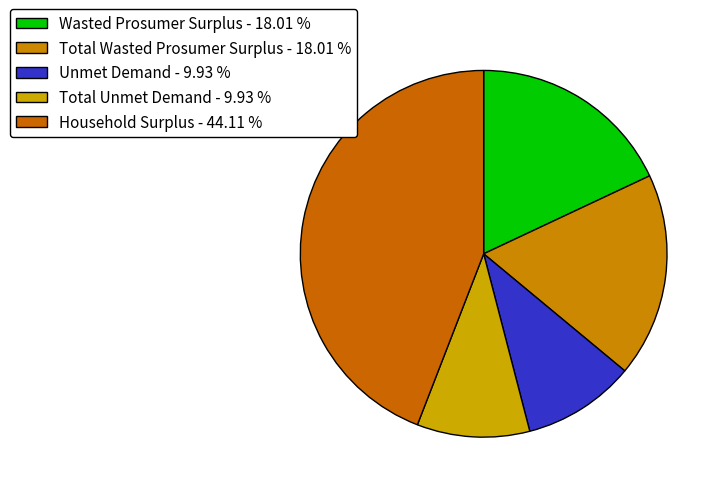

Is it true that Wasted Prosumer Surplus is 18% of the pie?

True